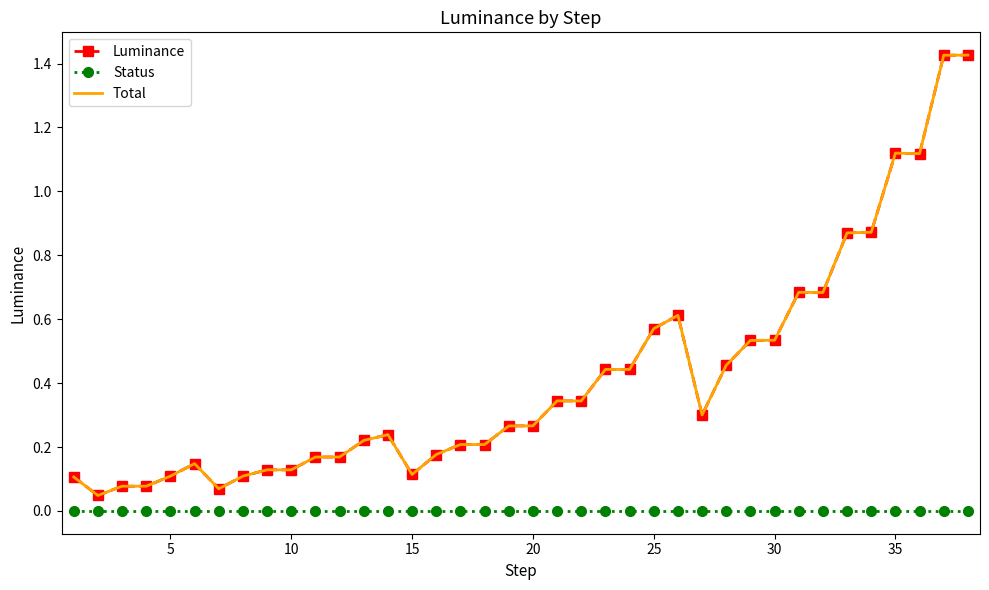

True or false: Luminance and Status intersect in this chart.

False